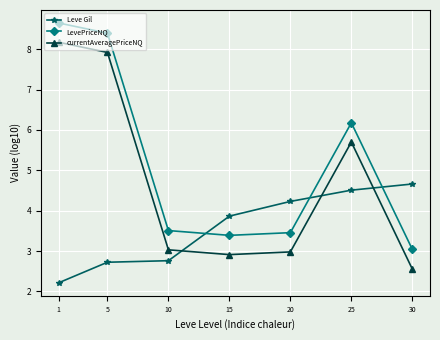

How many categories are shown in the chart?

7